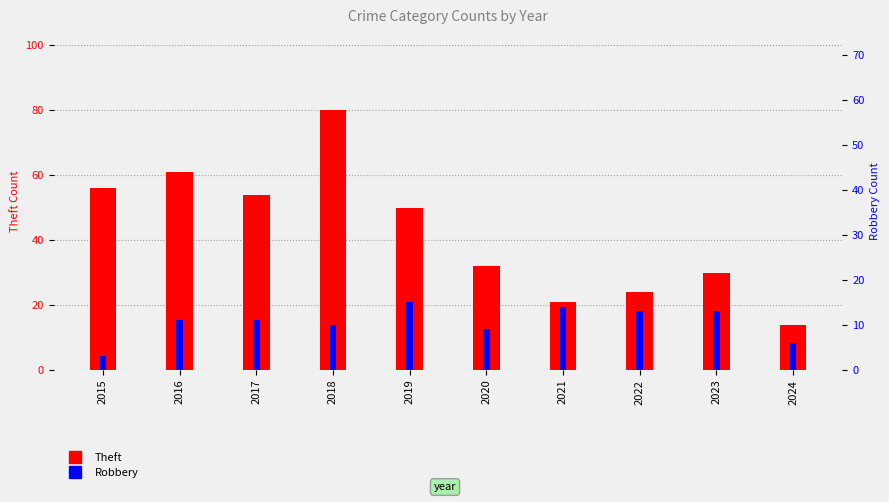

What is the greatest value displayed?

80